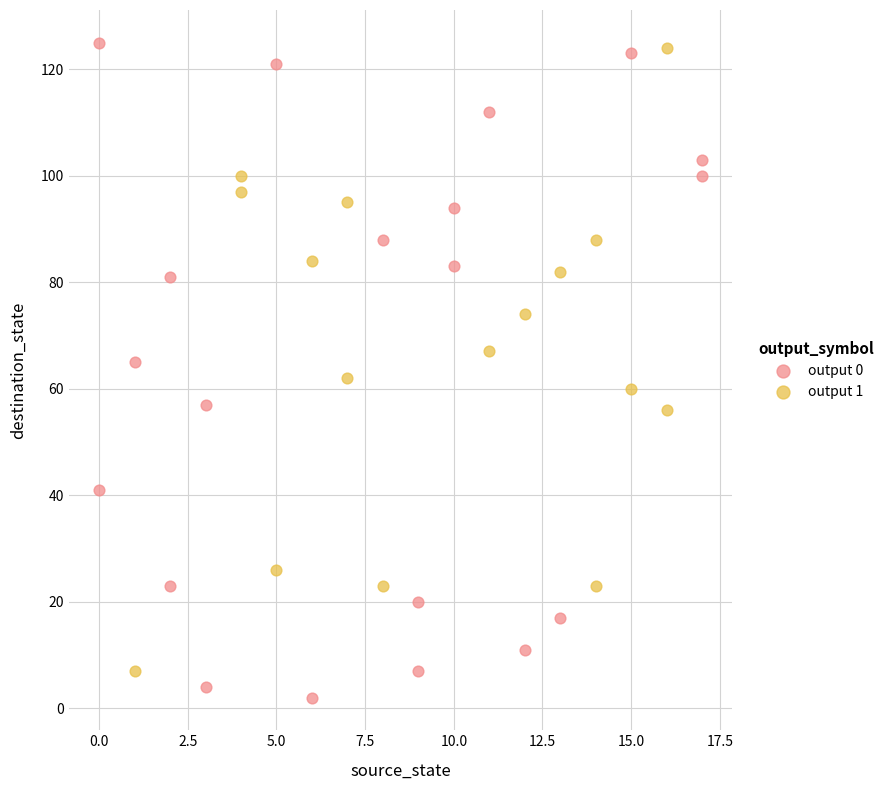

What are all the series names shown in the legend?

output 0, output 1